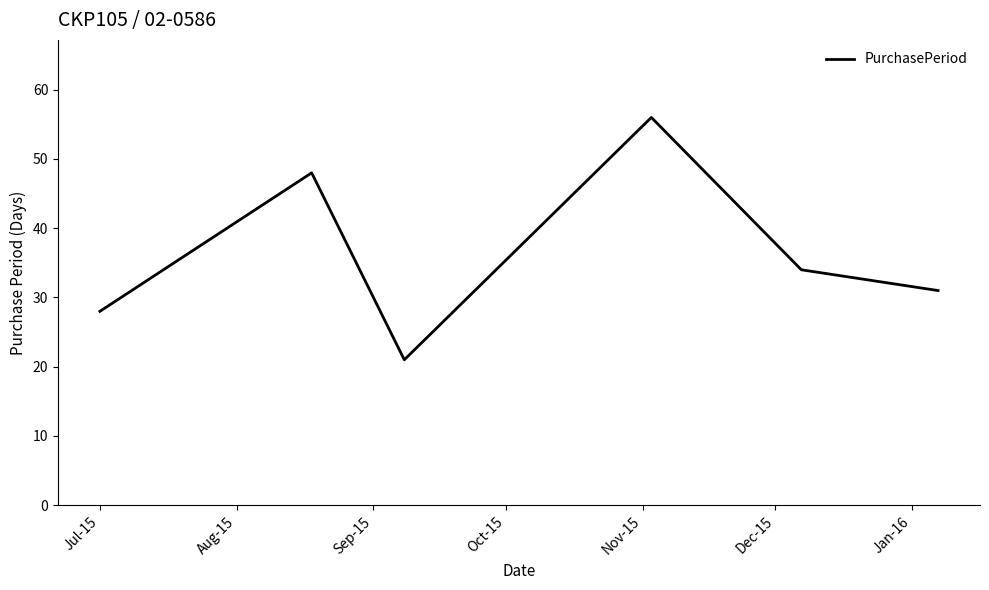

How many values are below 34?

3